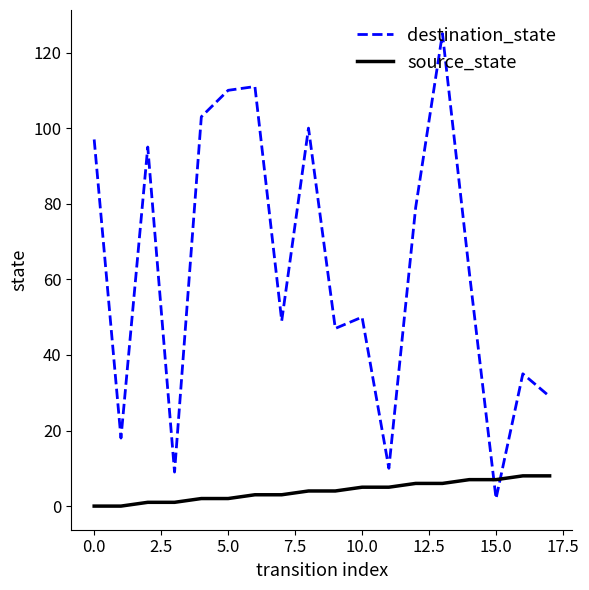

At how many categories does at least one series exceed 119?

1